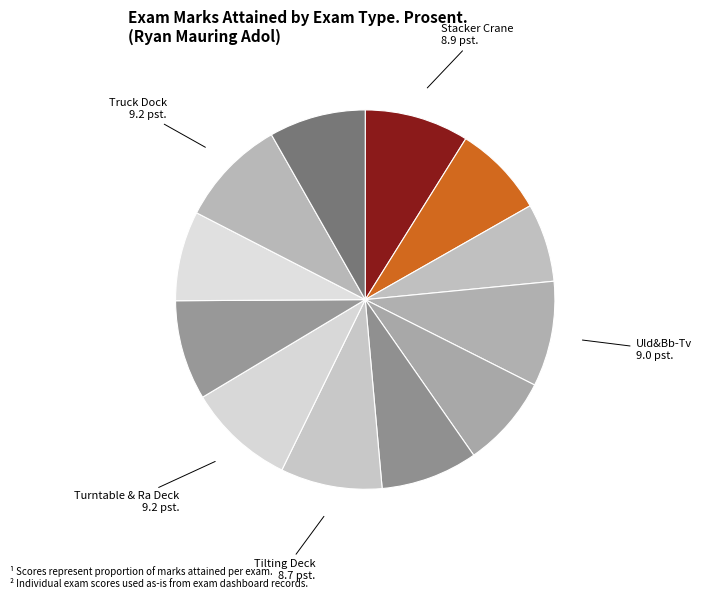

To the nearest percent, what is the average slice percentage?

8%